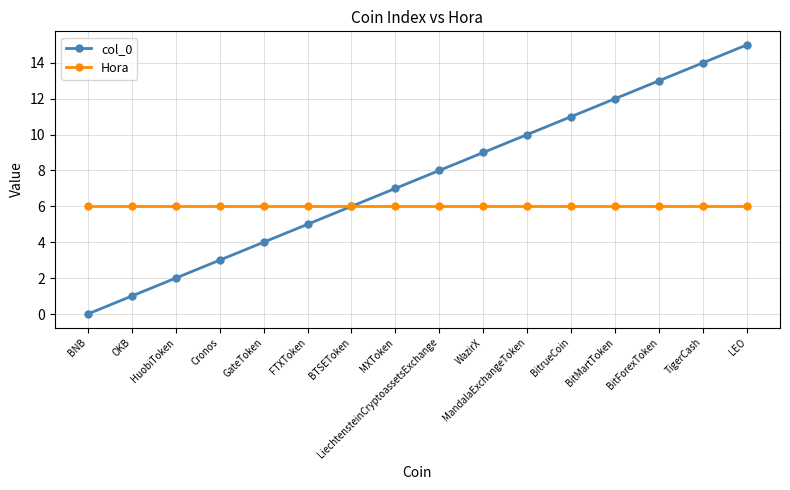

At which category is the sum across all series the highest?

LEO